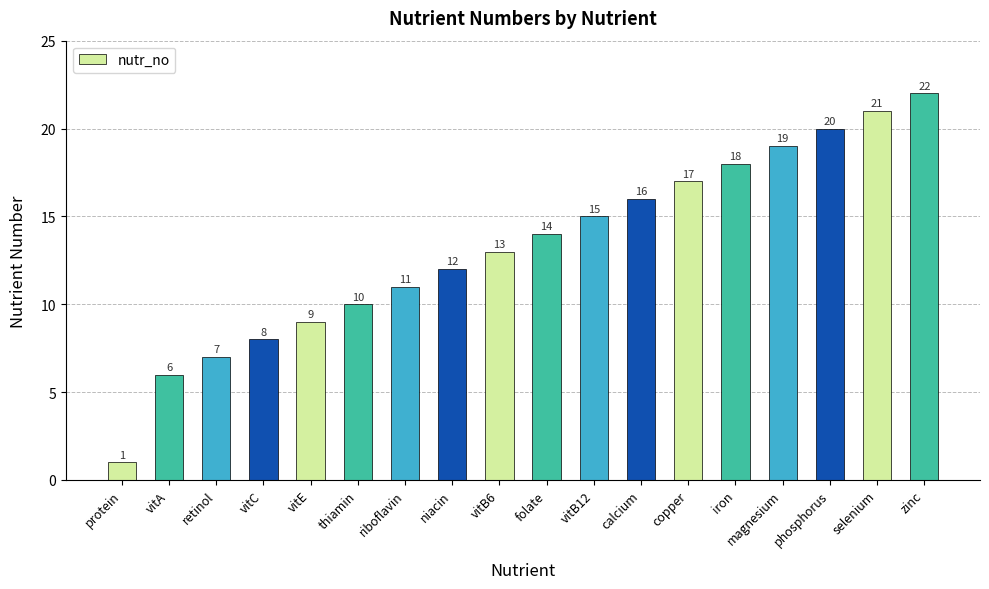

What is the label of the 9th bar from the right?

folate